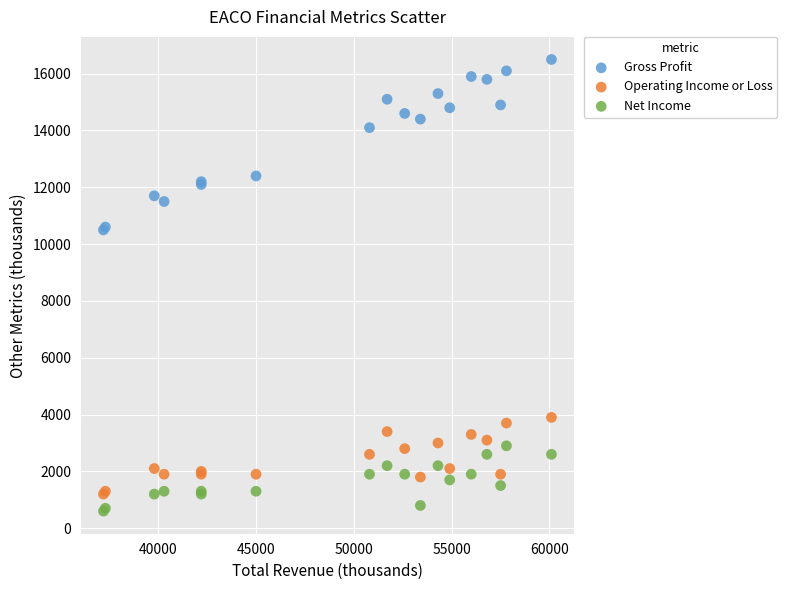

In the Gross Profit series, what Y value is closest to 13500?

14100